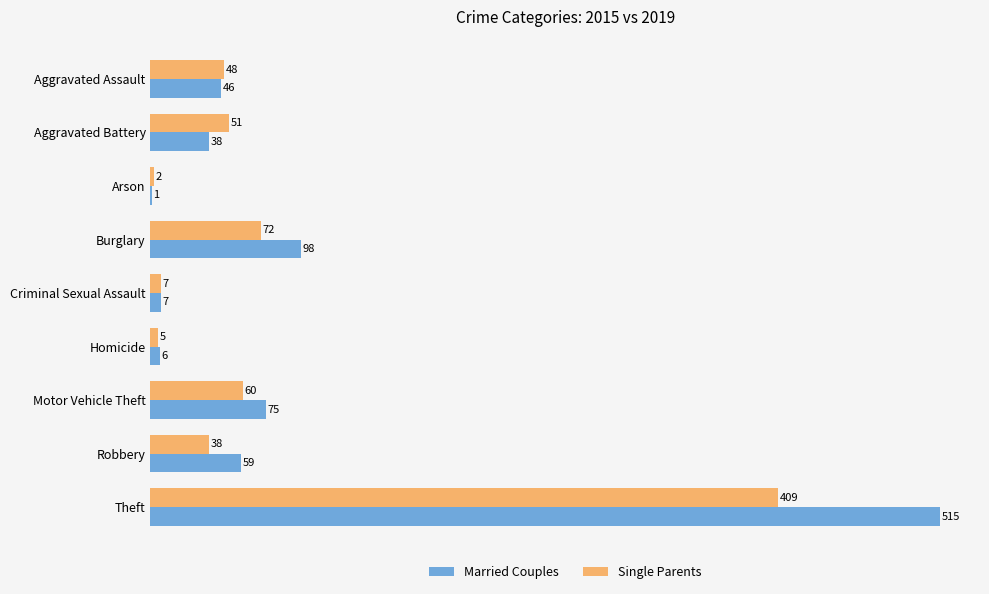

Which category has the highest value across all series?

Theft